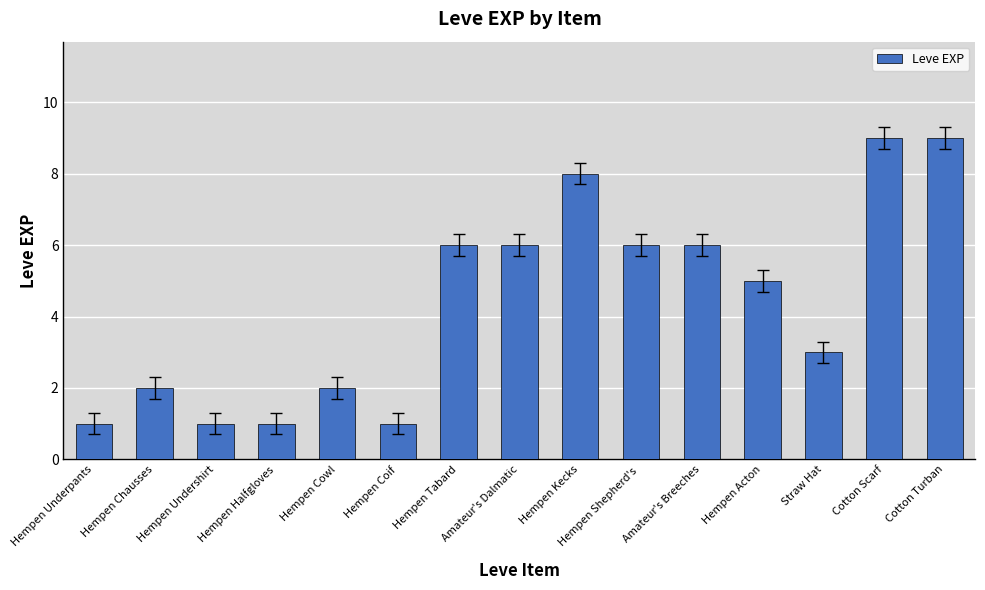

Are the bars horizontal?

No